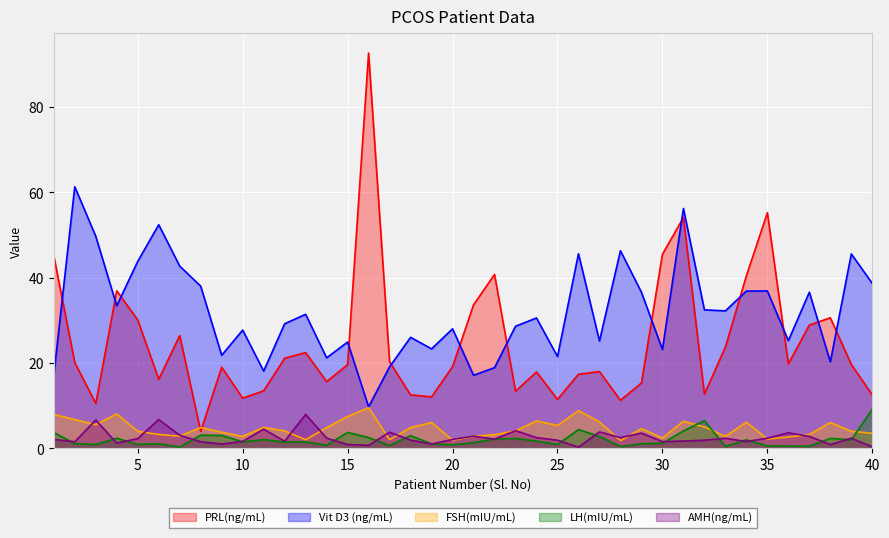

Reading left to right, transcribe all the data shown in this chart.

PRL(ng/mL): 45.2	20.1	10.5	36.9	30.1	16.2	26.4	4.0	19.0	11.7	13.5	21.1	22.4	15.6	19.6	92.7	20.2	12.5	12.1	19.1	33.6	40.7	13.4	17.9	11.5	17.4	18.0	11.2	15.3	45.5	54.1	12.7	23.7	40.4	55.2	19.8	28.9	30.6	19.6	12.5
Vit D3 (ng/mL): 17.1	61.3	49.7	33.4	43.8	52.4	42.7	38.0	21.8	27.7	18.1	29.2	31.4	21.2	24.9	9.7	19.1	26.0	23.3	28.0	17.1	18.9	28.6	30.5	21.5	45.6	25.1	46.3	36.6	23.1	56.2	32.5	32.2	36.9	36.9	25.2	36.6	20.2	45.5	38.6
FSH(mIU/mL): 8.0	6.7	5.5	8.1	4.0	3.2	2.9	4.9	3.8	2.8	4.9	4.1	2.0	4.8	7.5	9.5	2.0	4.9	6.0	1.9	2.8	3.2	4.1	6.4	5.3	8.8	6.2	1.8	4.6	2.4	6.3	5.0	2.8	6.1	2.2	2.6	3.2	6.0	4.0	3.5
LH(mIU/mL): 3.7	1.1	0.9	2.4	0.9	1.1	0.3	3.1	3.0	1.5	2.0	1.5	1.5	0.7	3.7	2.5	0.7	3.0	1.1	0.8	1.3	2.2	2.3	1.7	0.9	4.4	2.8	0.4	1.1	1.2	4.1	6.5	0.4	2.0	0.6	0.5	0.5	2.3	2.0	9.2
AMH(ng/mL): 2.1	1.5	6.6	1.2	2.3	6.7	3.0	1.5	1.0	1.6	4.5	1.7	7.9	2.4	0.9	0.7	3.8	1.9	1.0	2.1	2.9	2.1	4.1	2.5	1.9	0.3	3.8	2.5	3.6	1.6	1.7	1.9	2.3	1.6	2.4	3.6	2.8	0.9	2.4	0.3